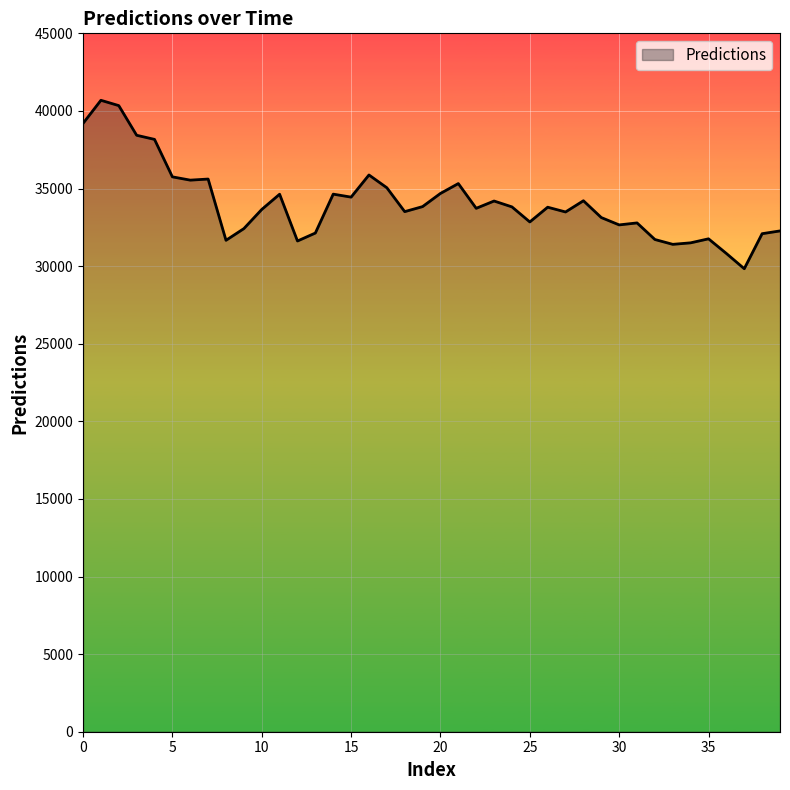

Count the number of values greater than 33796.

20